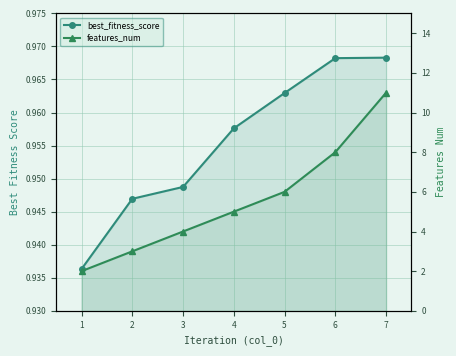

What is the greatest value displayed?

11.0